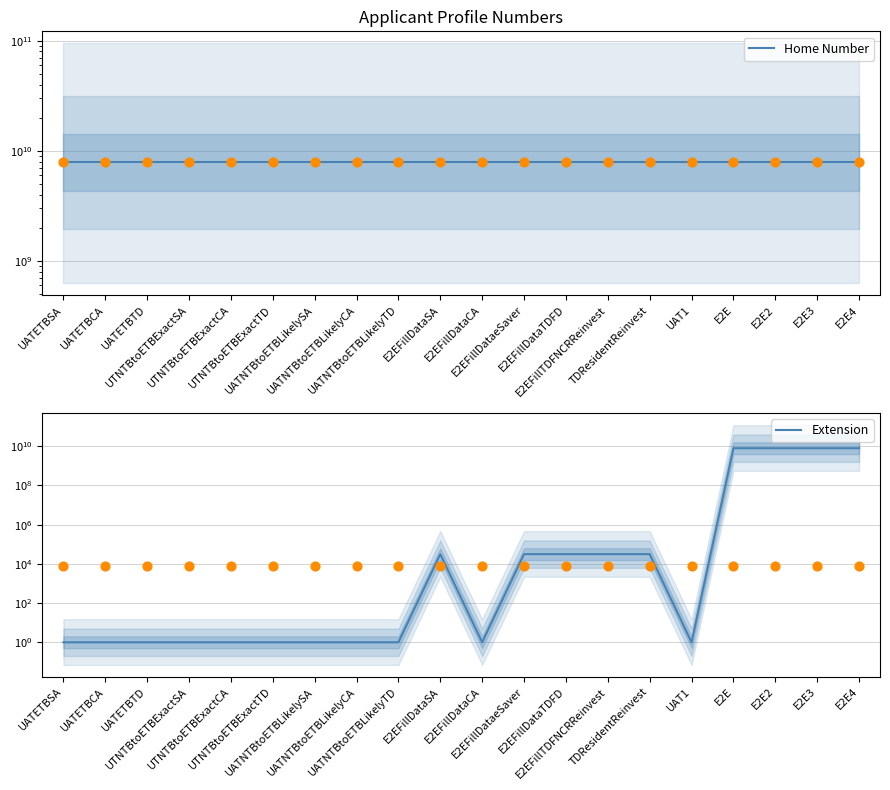

Which series contains the lowest Y value?

Extension